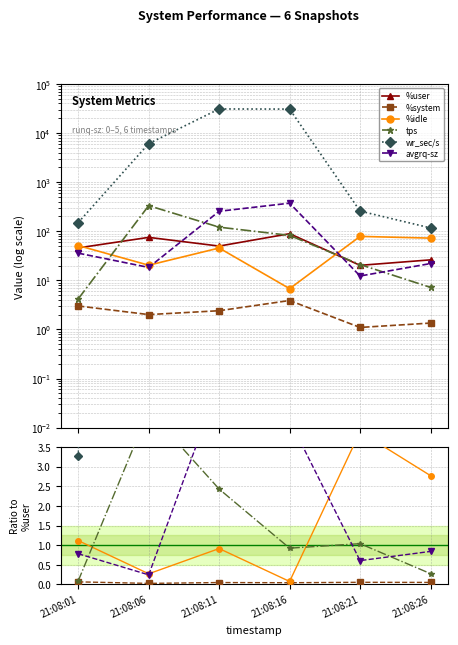

True or false: avgrq-sz has more than 0 interior local peaks.

True